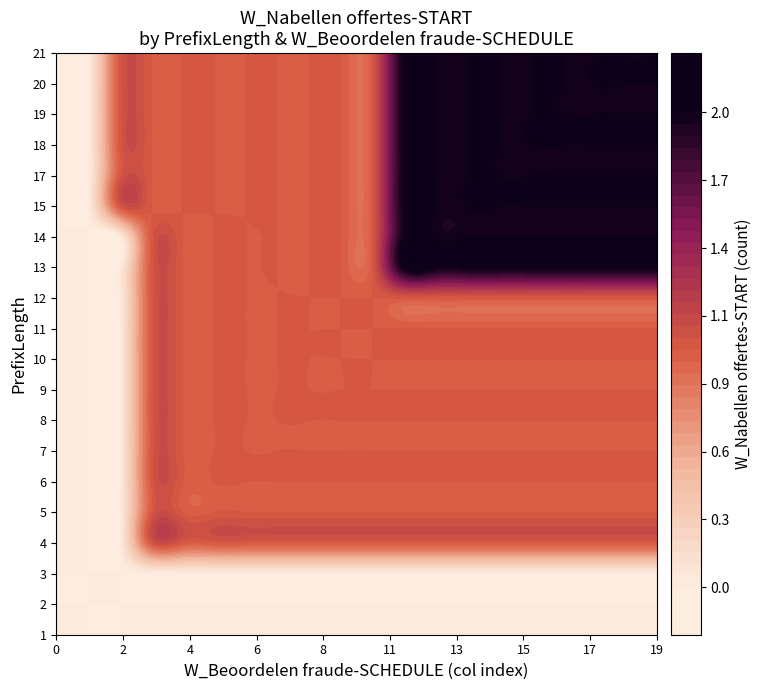

The value of 3 at 5 is 0. True or false?

True